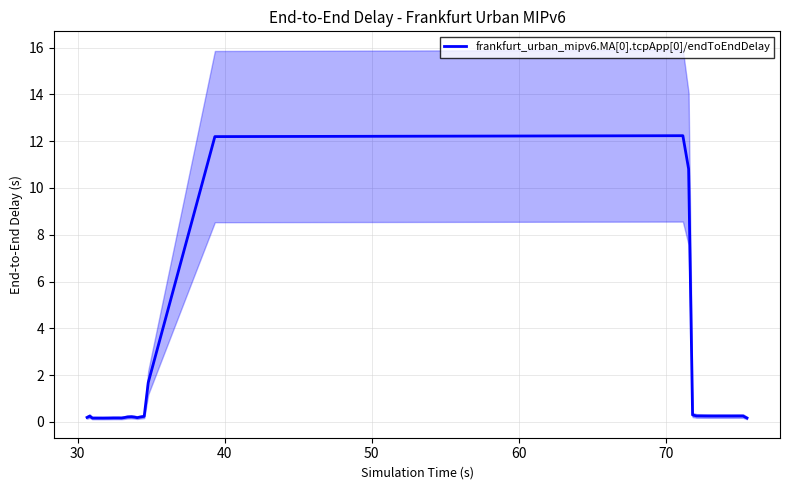

How many points are lower than both their immediate neighbors (excluding endpoints)?

7